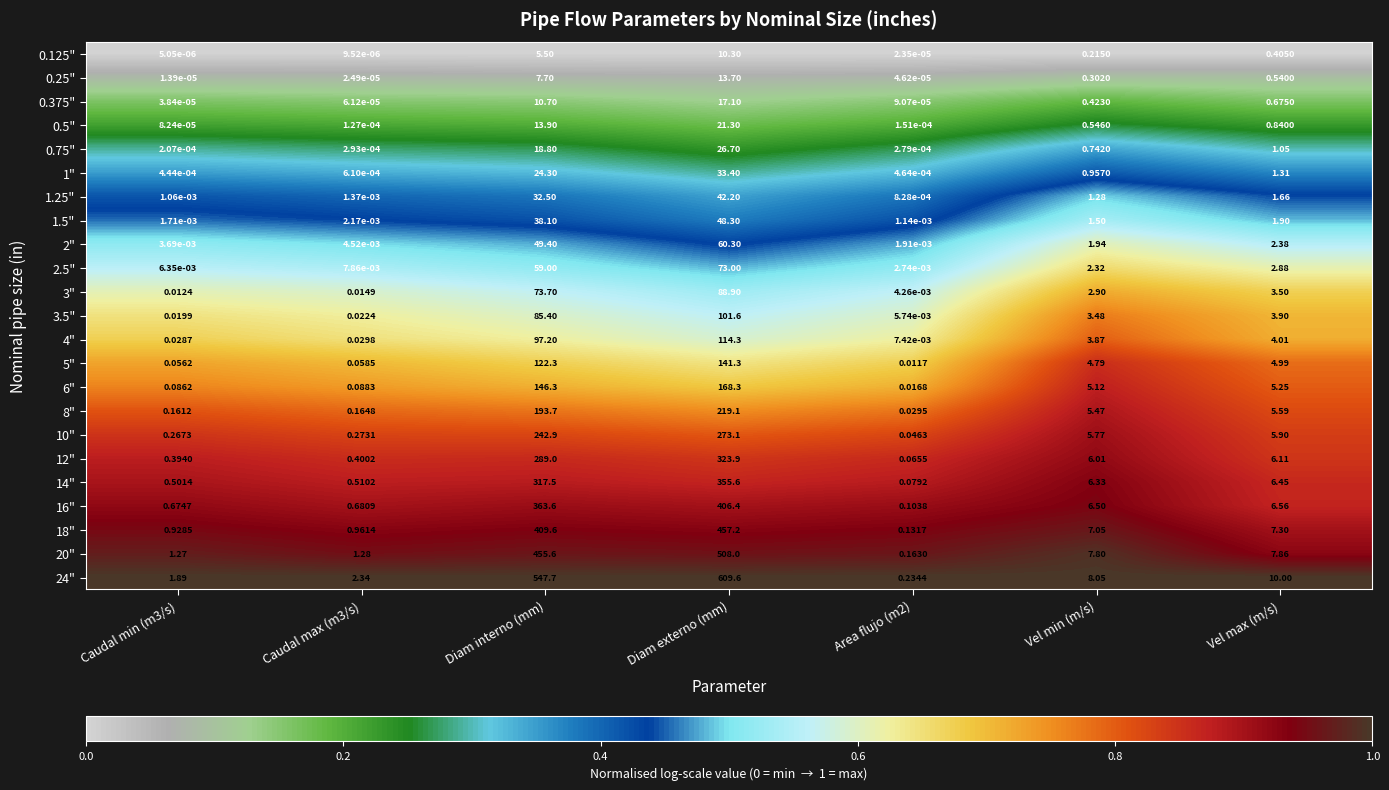

Rank the series at Vel min (m/s) from highest to lowest value.

24", 20", 18", 16", 14", 12", 10", 8", 6", 5", 4", 3.5", 3", 2.5", 2", 1.5", 1.25", 1", 0.75", 0.5", 0.375", 0.25", 0.125"